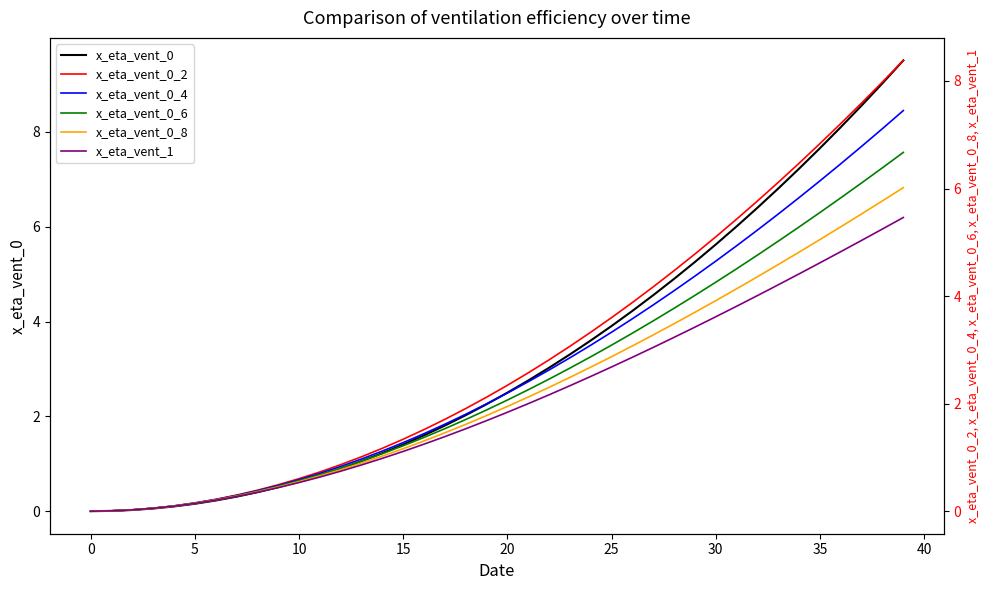

True or false: x_eta_vent_0_4 and x_eta_vent_0_8 intersect in this chart.

False